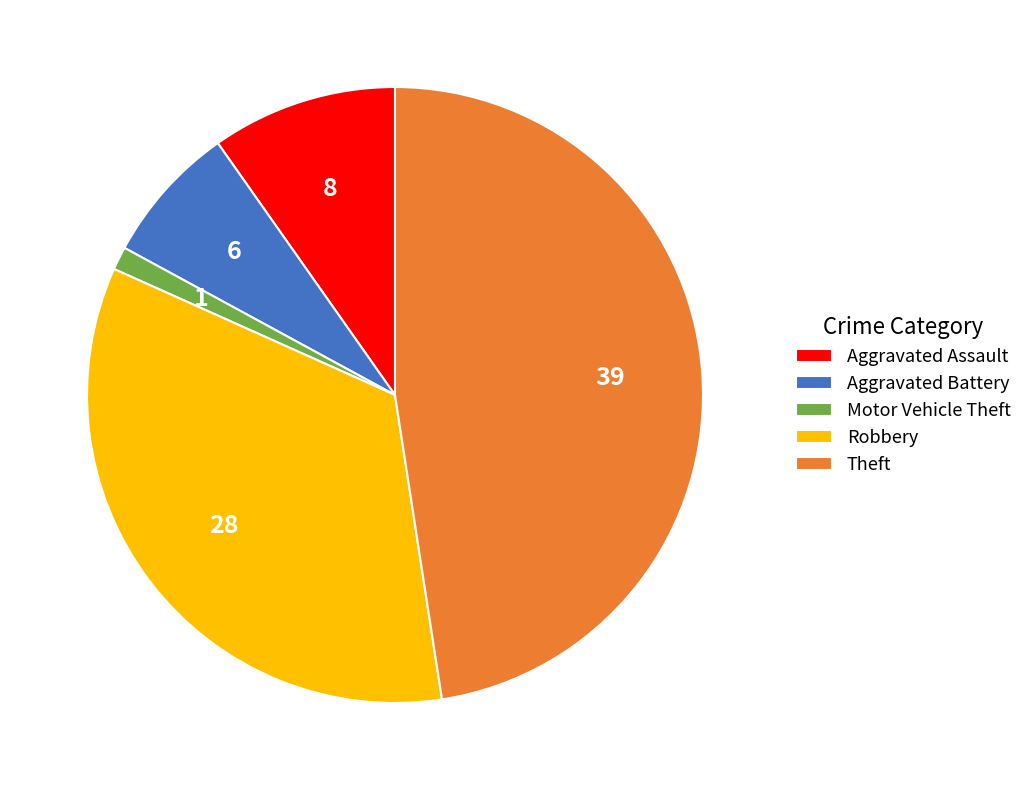

Do Theft and Aggravated Assault together represent more than half of the pie?

Yes